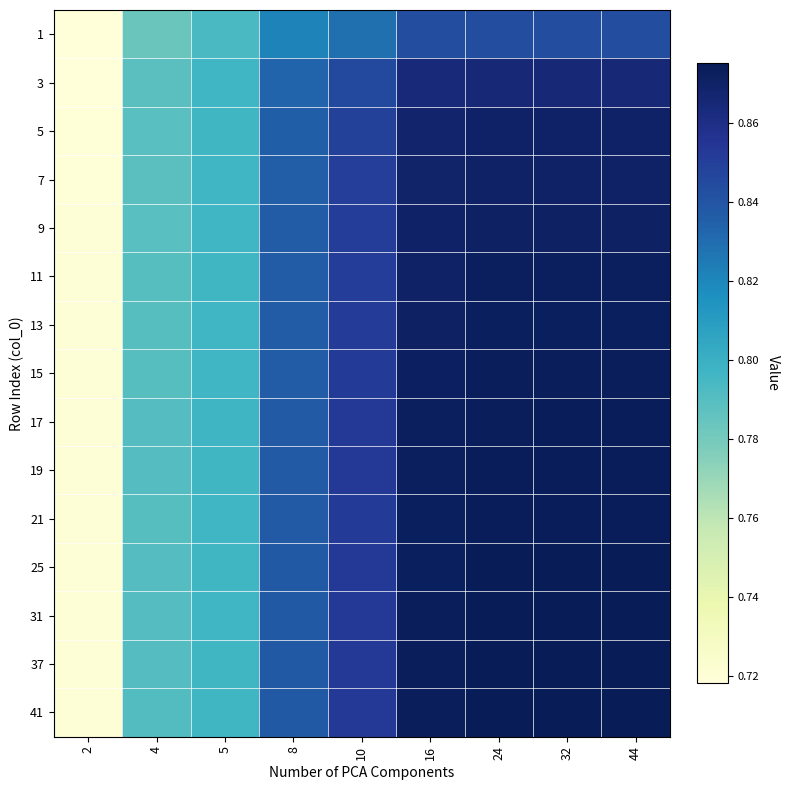

Rank the series by their maximum value, from lowest to highest.

1, 3, 5, 7, 9, 11, 13, 15, 17, 19, 21, 25, 31, 37, 41